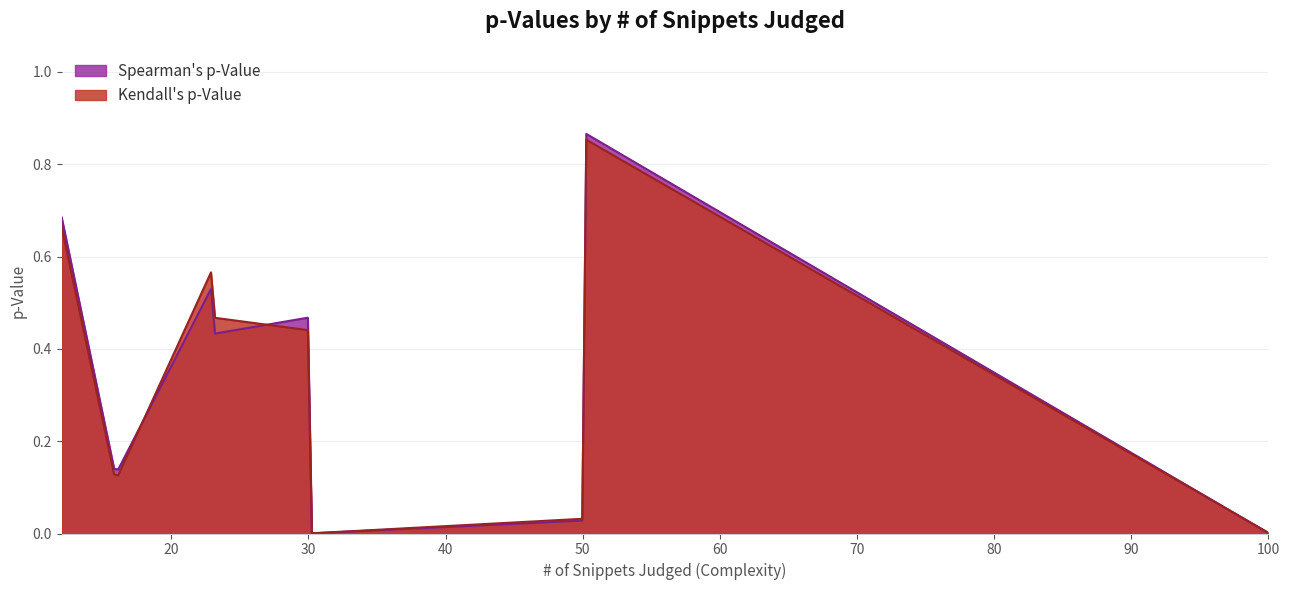

Which series ends up on top after the final intersection of Spearman's p-Value and Kendall's p-Value?

Spearman's p-Value